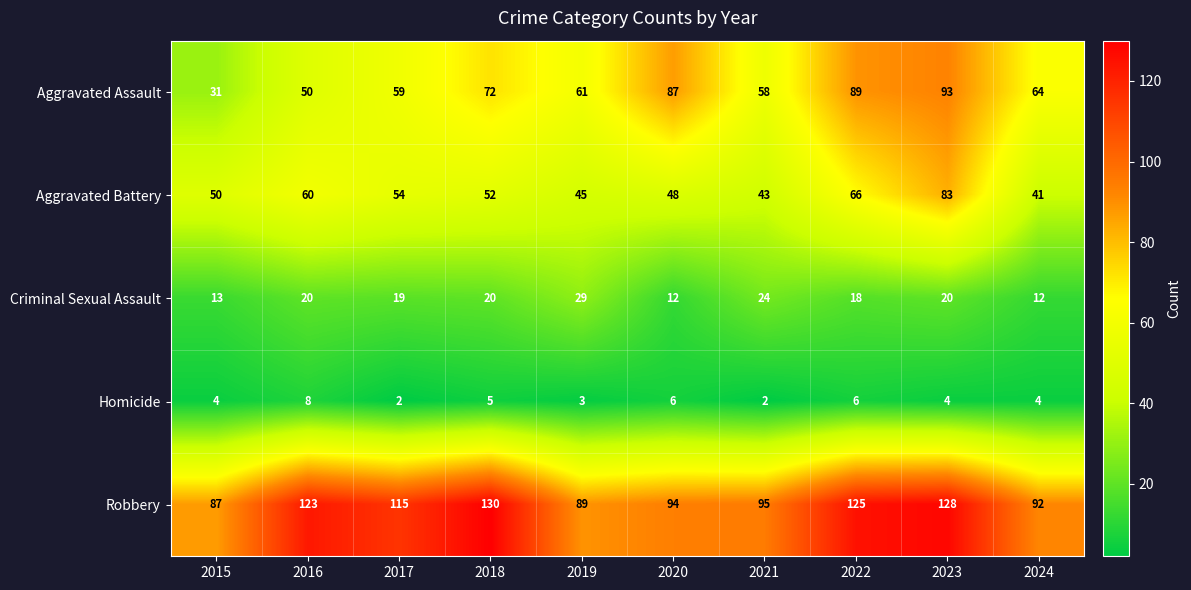

What is the spread (max minus min) of values at 2024?

88